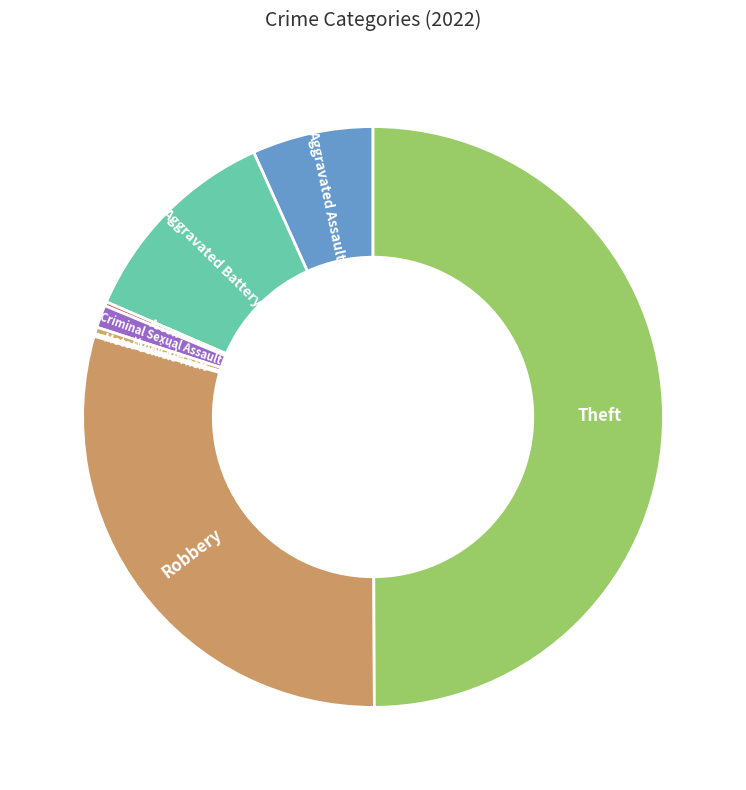

Is it true that Aggravated Battery is 12% of the pie?

True